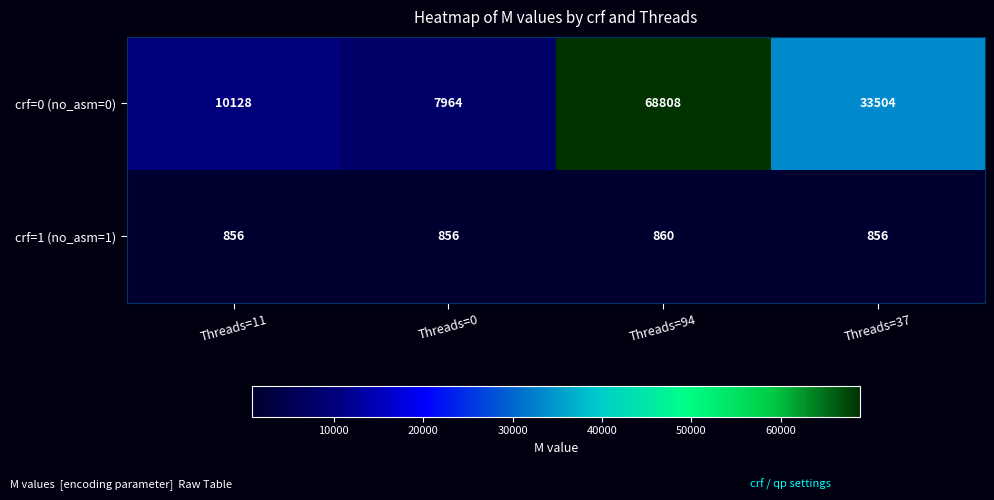

What is the greatest value displayed?

68808